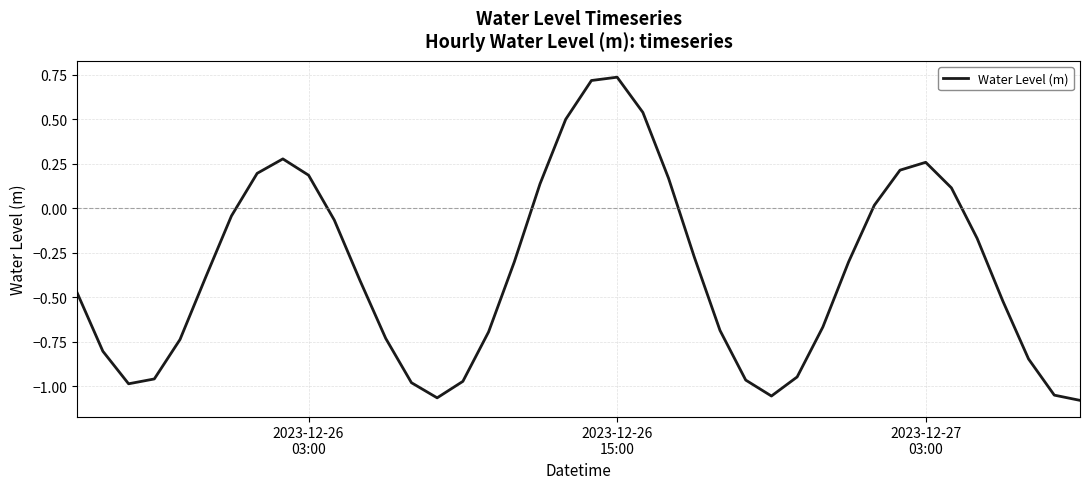

What is the difference between the maximum and minimum values?

1.8